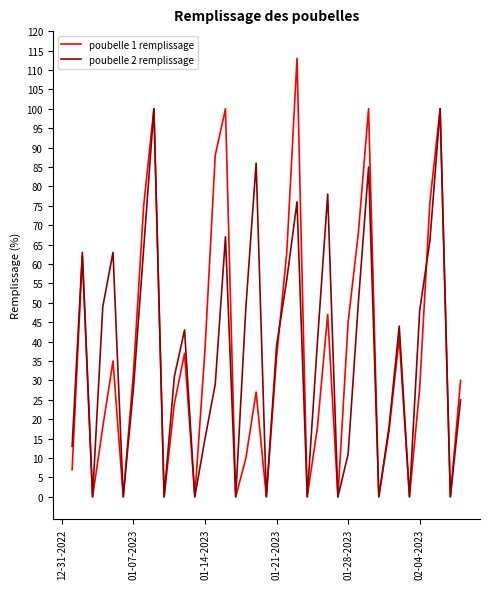

How many interior local peaks does the poubelle 1 remplissage series have?

11